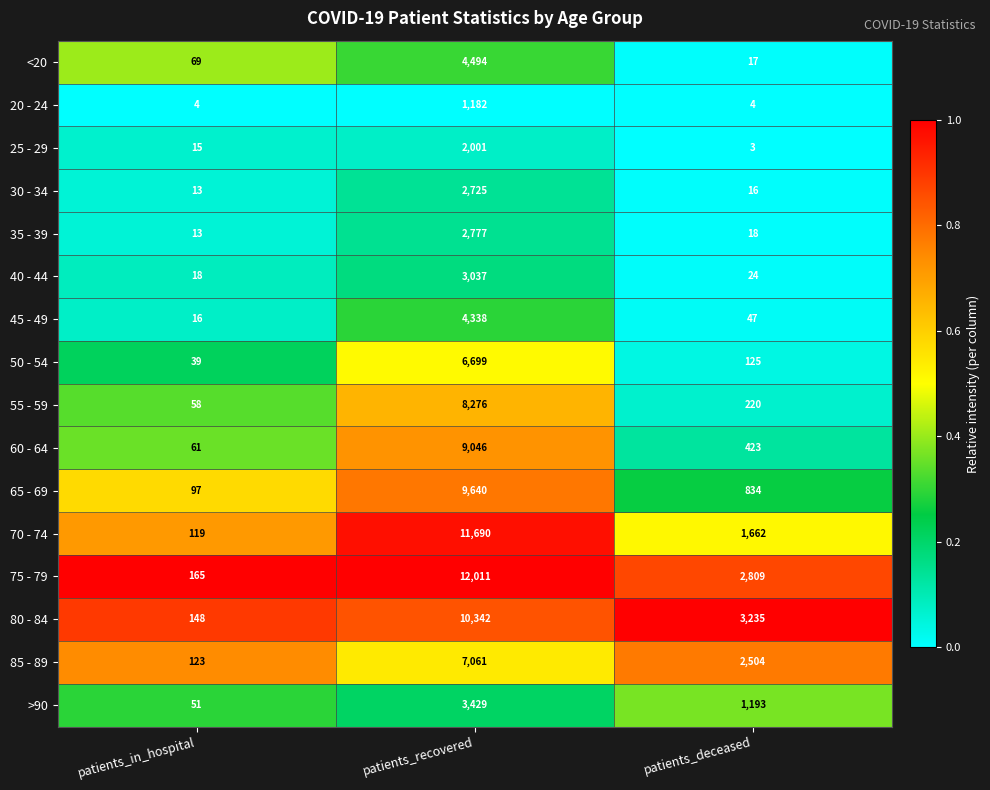

At which category does the chart reach its peak across all series?

patients_recovered